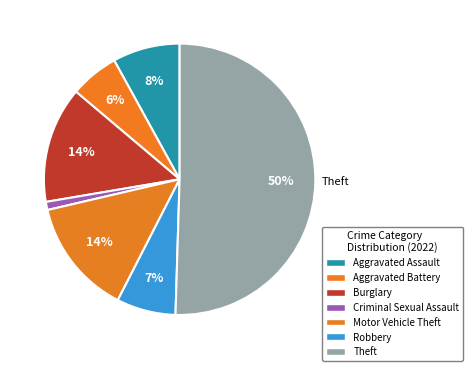

Count the number of slices in the pie.

7